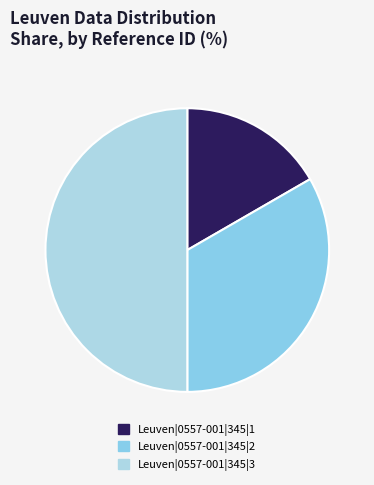

Count the number of slices in the pie.

3